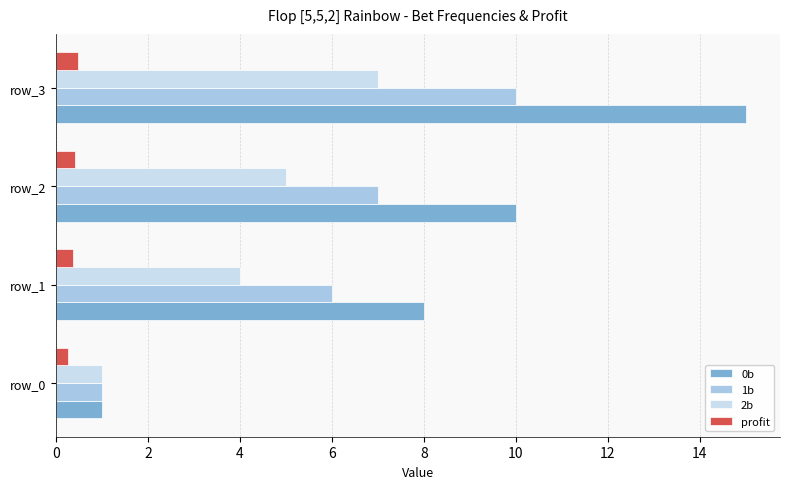

What is the sum of all 0b values?

34.0